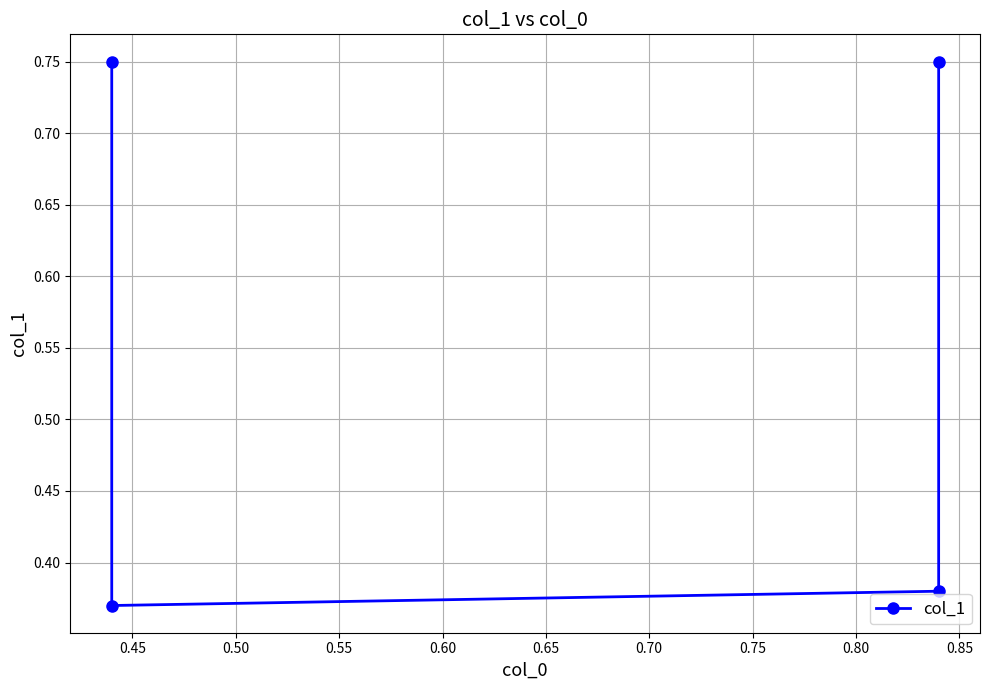

What is the difference between the values at 0.45 and 0.55?

0.4